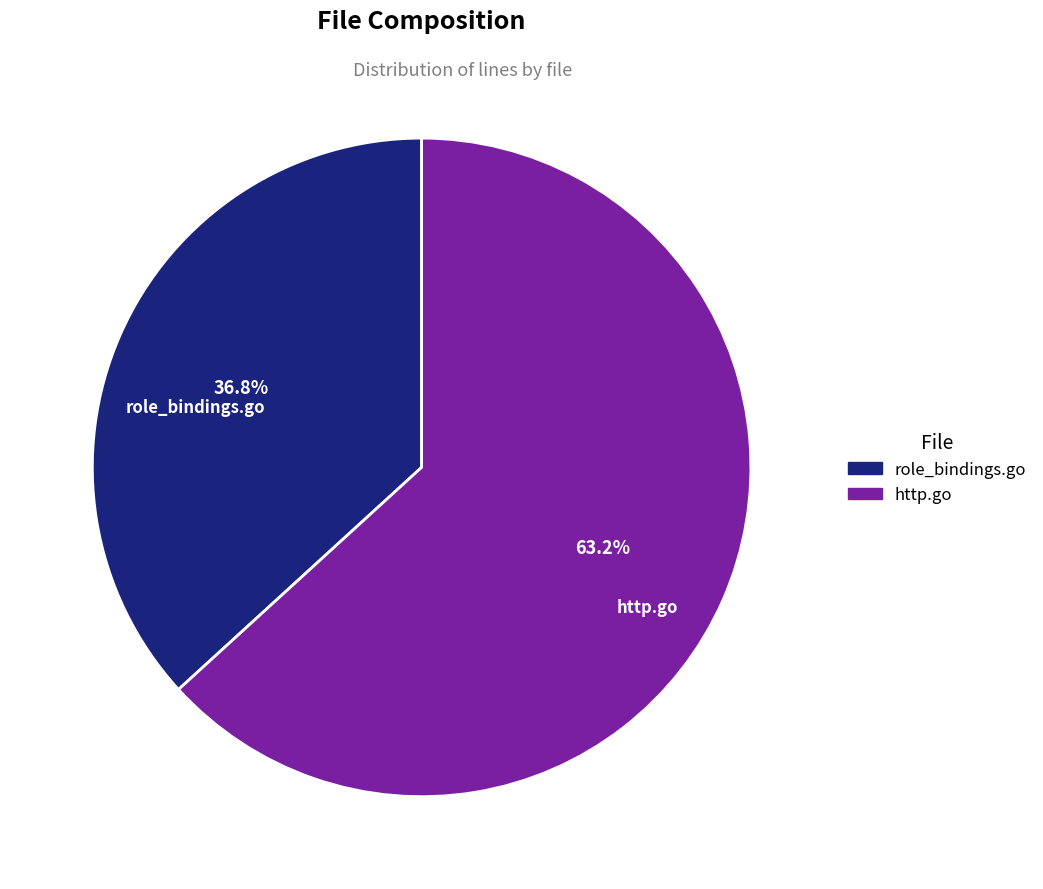

What is the smallest slice in the pie chart?

role_bindings.go